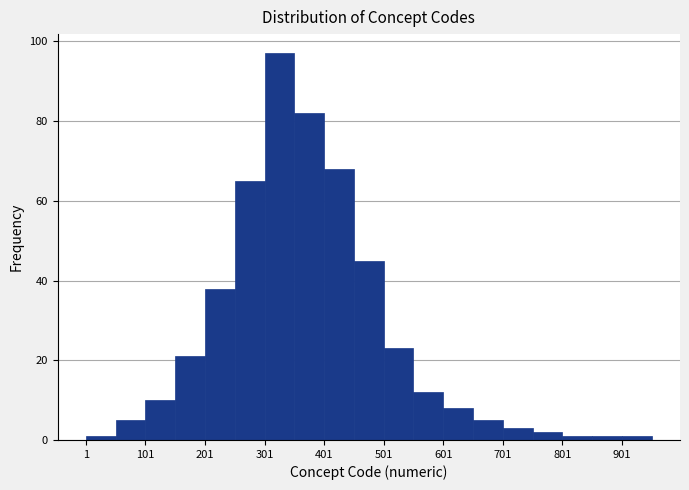

What is the height of the bar covering 651 to 701 on the x-axis? Neither the bar edges nor the heights are printed on the chart, so give them approximately, as read against the axes.

6